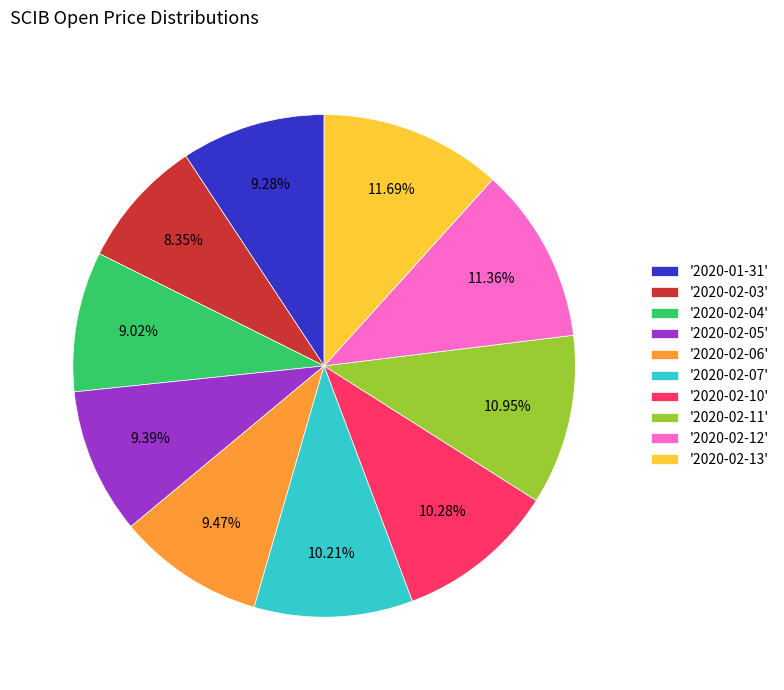

Does '2020-02-05' represent more than half of the total?

No